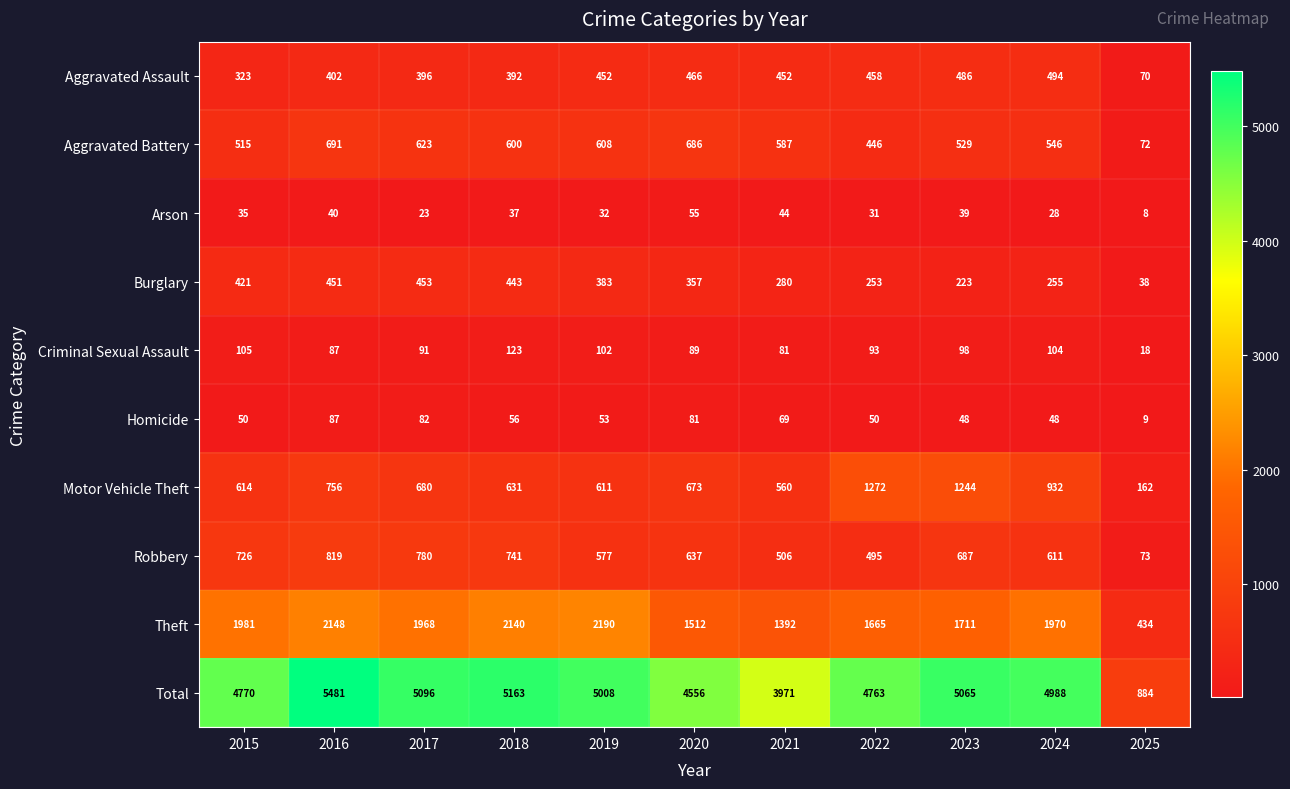

Which series has the largest total across all categories?

Total